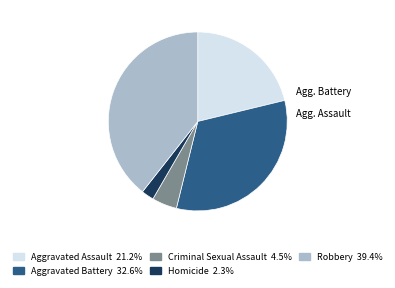

Is there a majority slice in this chart?

No